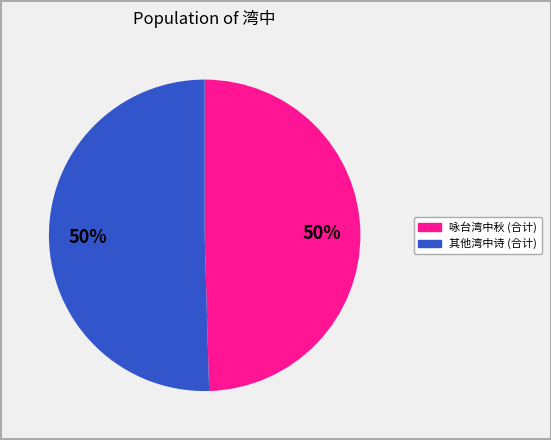

To the nearest percent, what is the average slice percentage?

50%